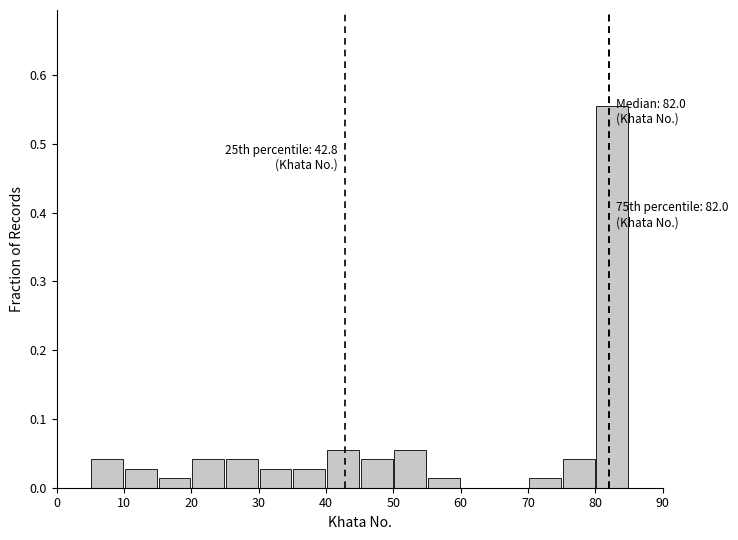

Which range on the x-axis has the tallest bar?

80 to 85